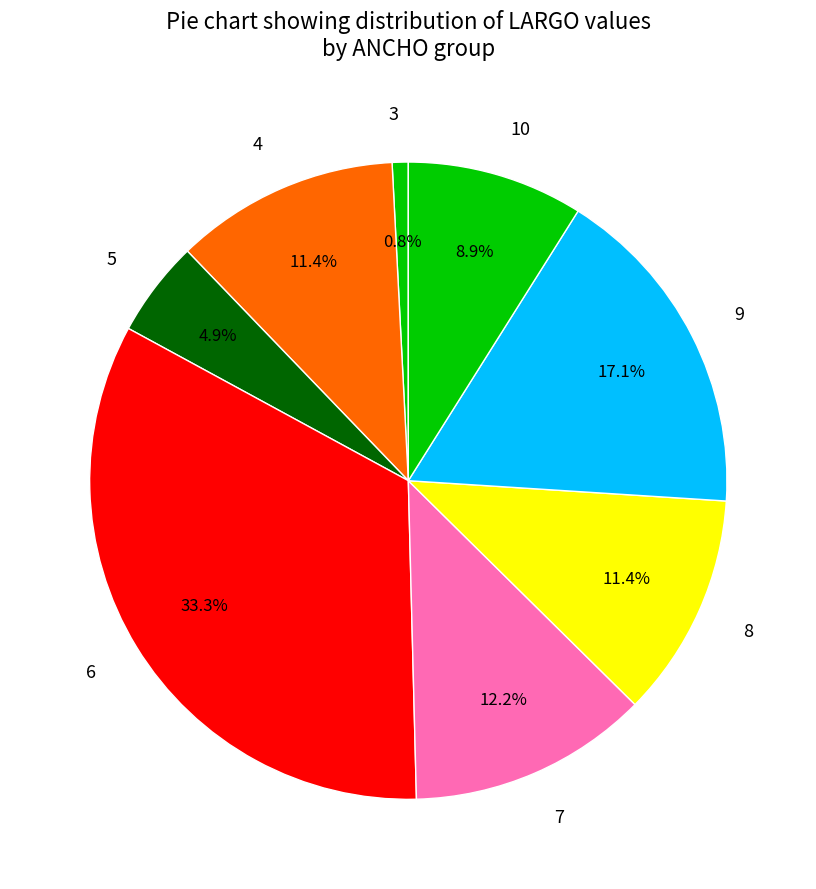

Count the number of slices in the pie.

8